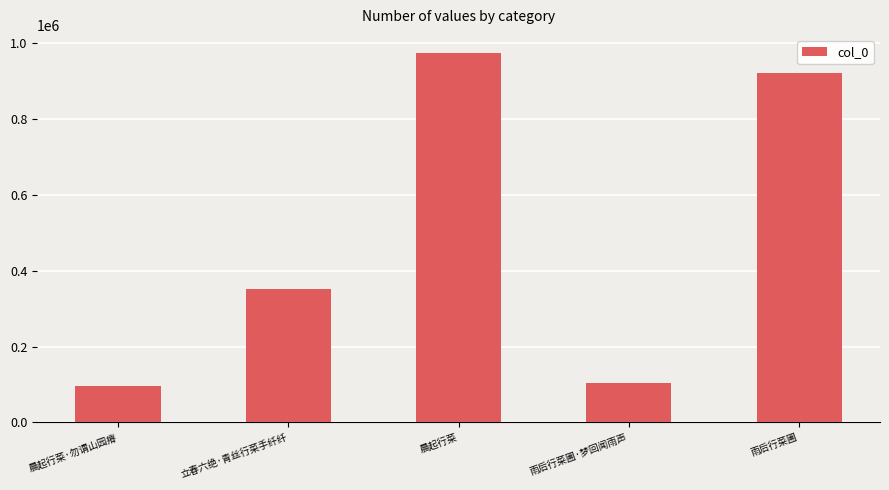

What is the ratio of the value at 立春六绝·青丝行菜手纤纤 to the value at 雨后行菜圃·梦回闻雨声?

3.4